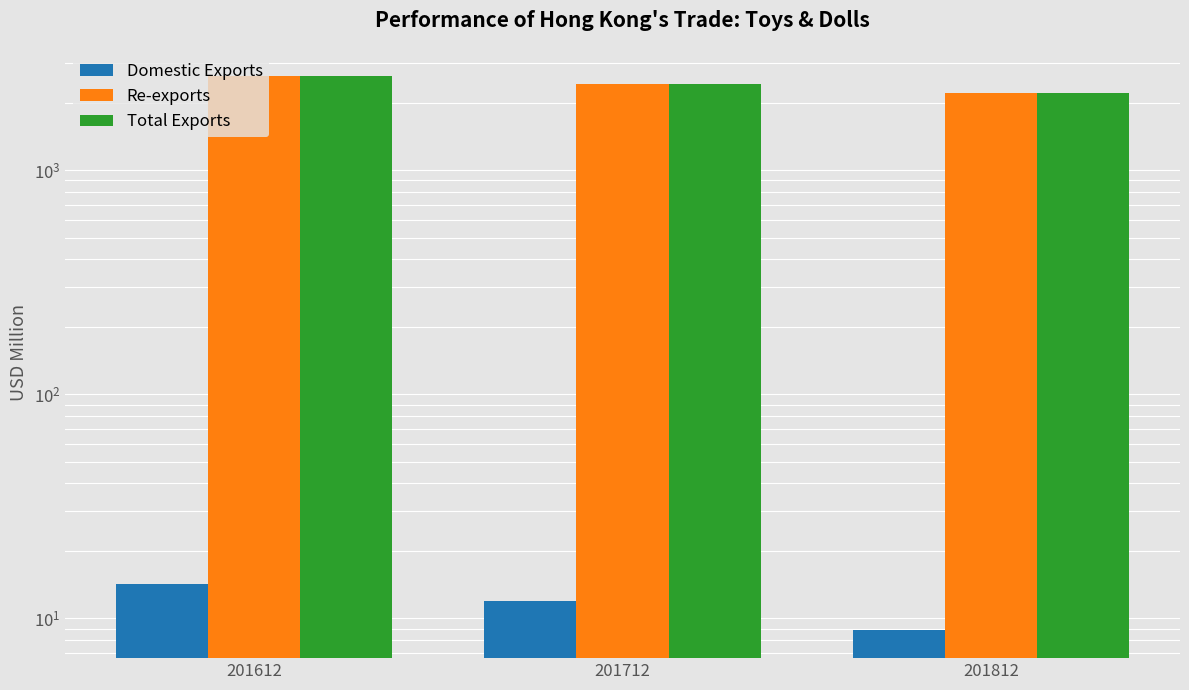

What is the smallest value displayed?

8.8